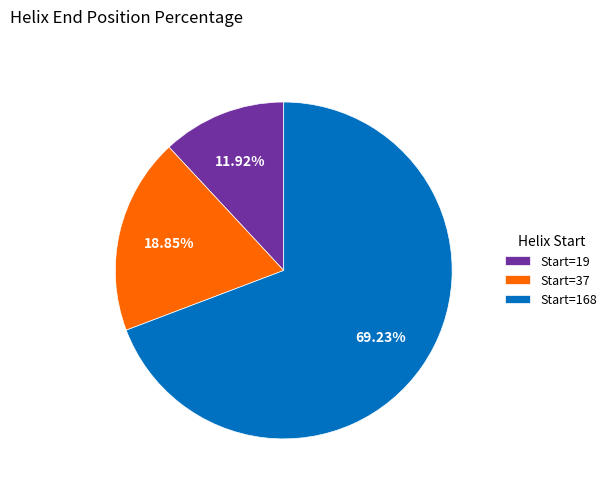

Do Start=168 and Start=19 together represent more than half of the pie?

Yes